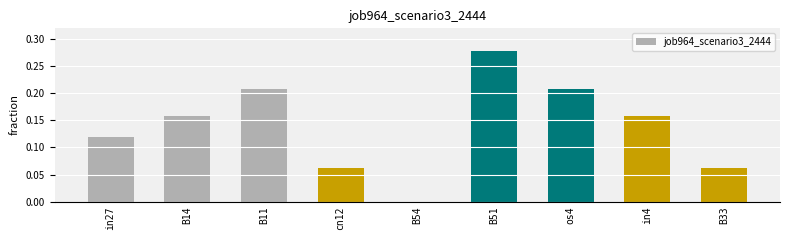

Between B14 and B51, which is larger?

B51